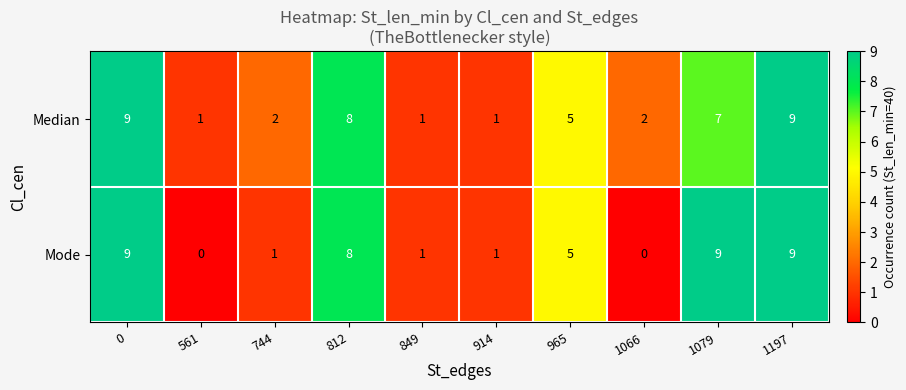

At how many categories does at least one series exceed 0?

10